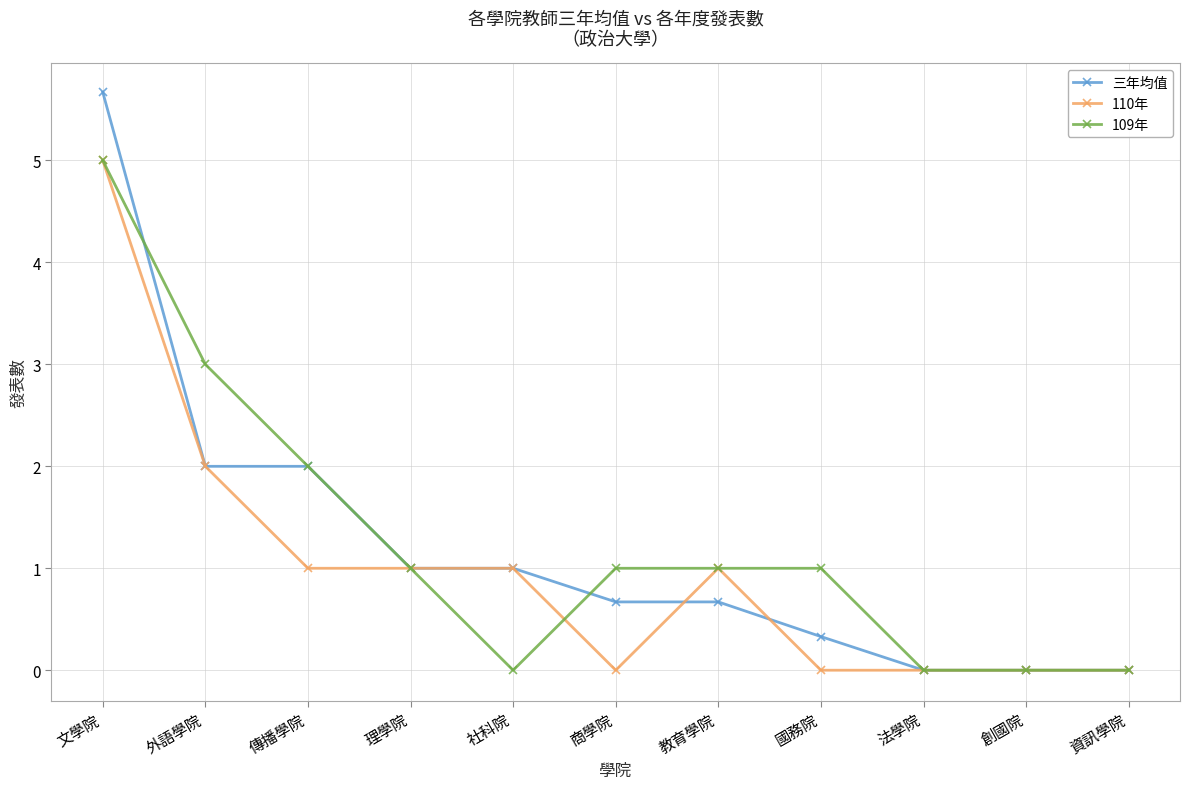

Does the chart have visible grid lines?

Yes